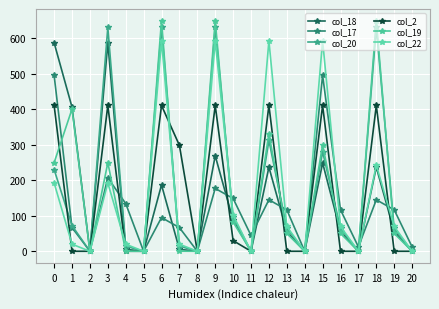

What is the difference between the col_19 values at 10 and 0?

167.0